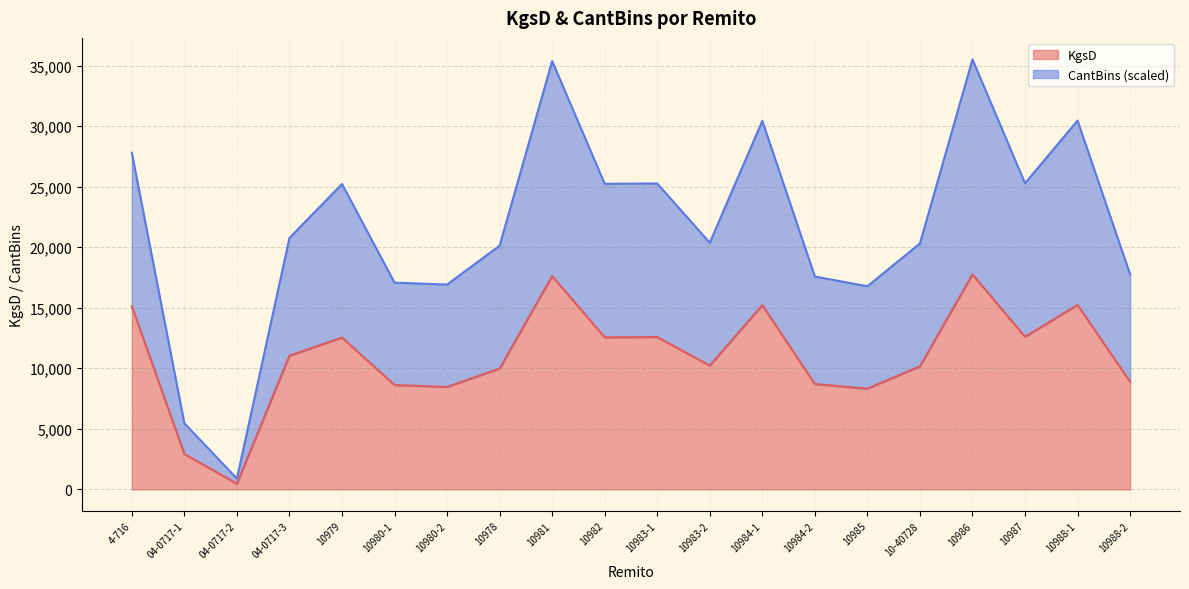

How many interior local peaks does the KgsD series have?

6